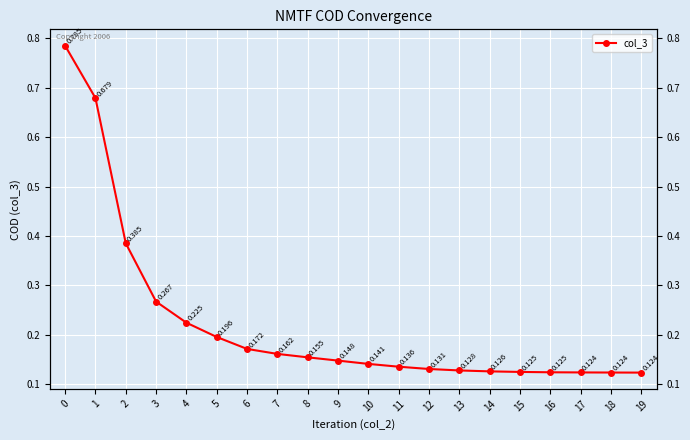

The chart shows a value of 0.7 at 1. True or false?

True